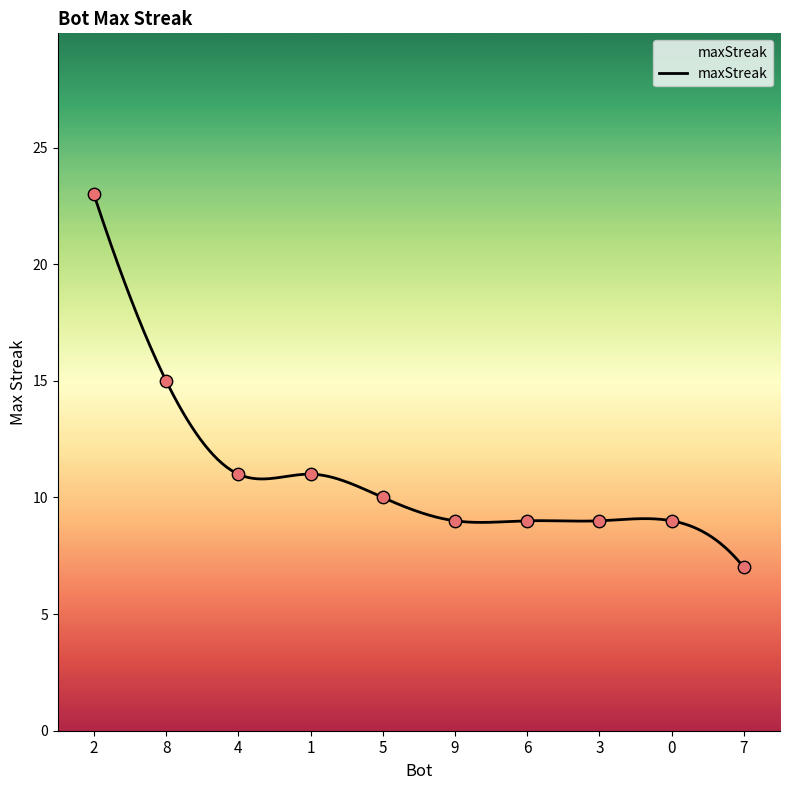

What is the change in value from 2 to 1?

-12